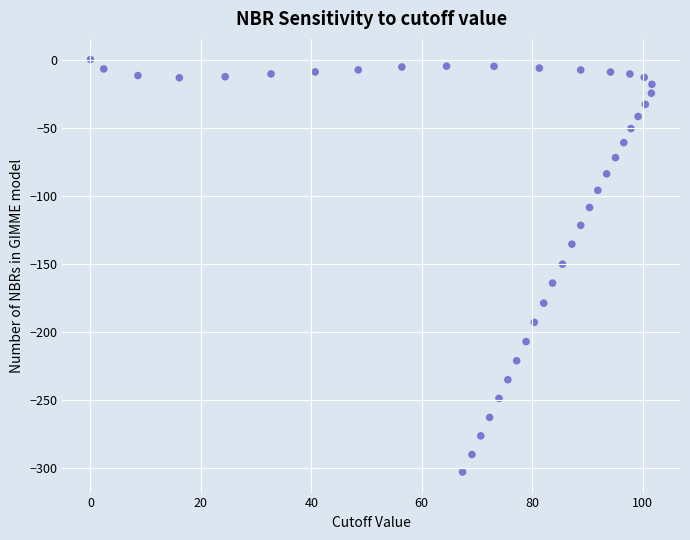

What is the range of X values (max minus min)?

101.7